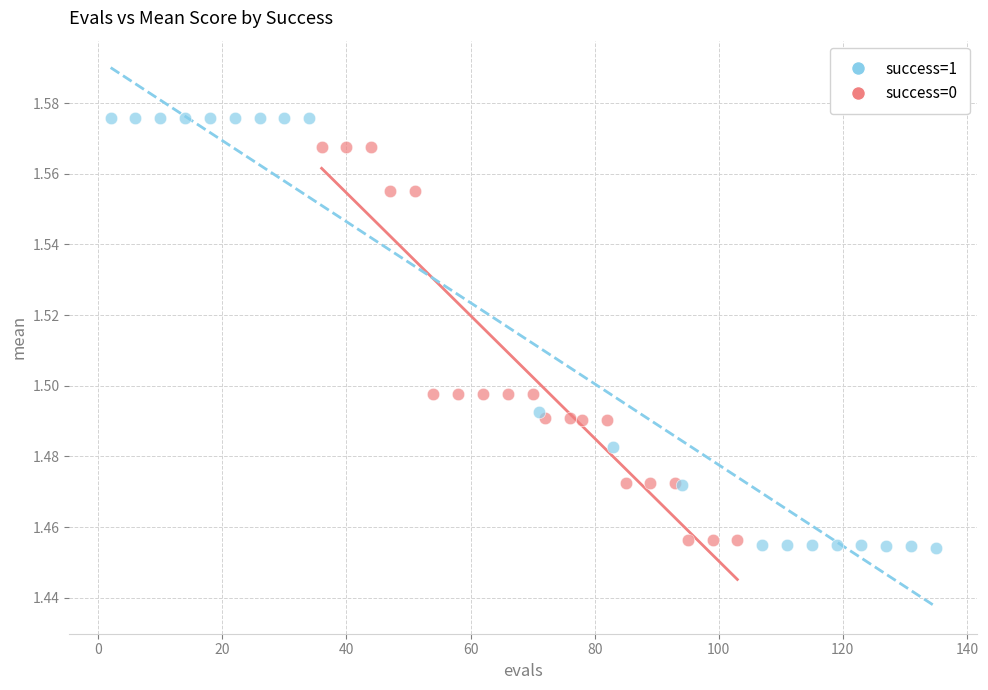

Which series has the widest spread of Y values?

success=1